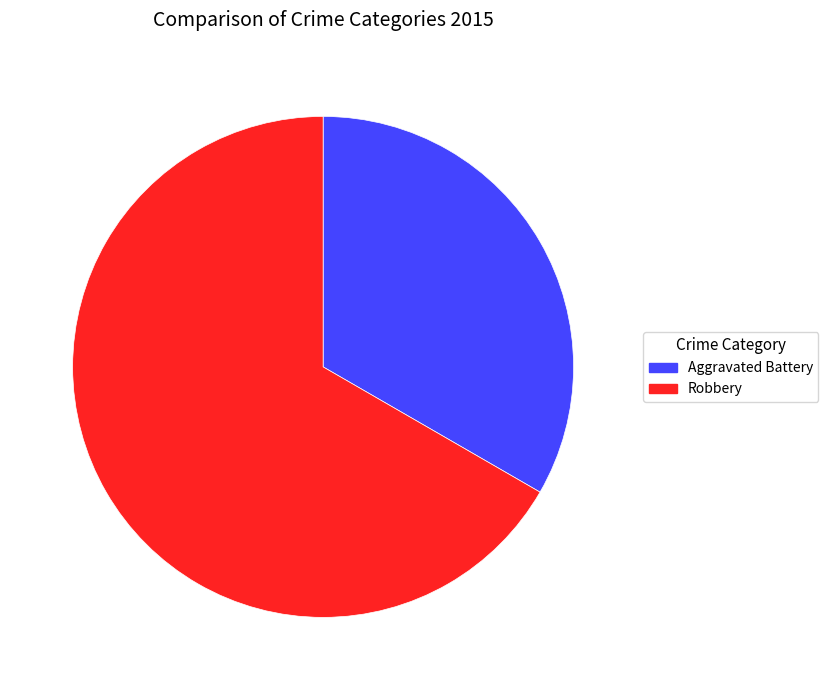

Is there a majority slice in this chart?

Yes